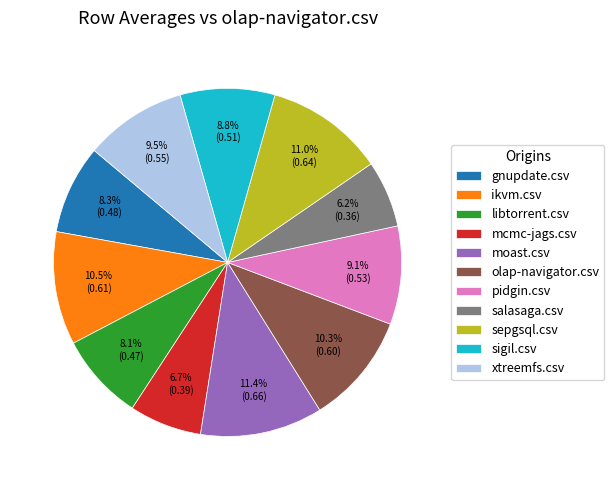

To the nearest percent, what portion does olap-navigator.csv represent?

10%